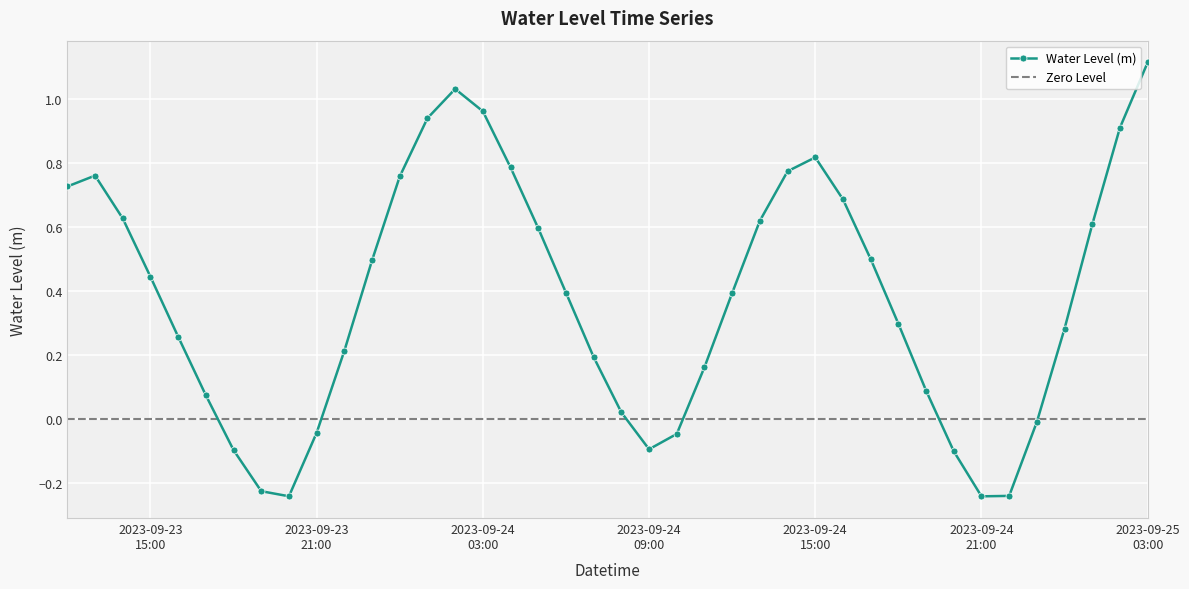

What is the value of the 30th point from the left?

0.5